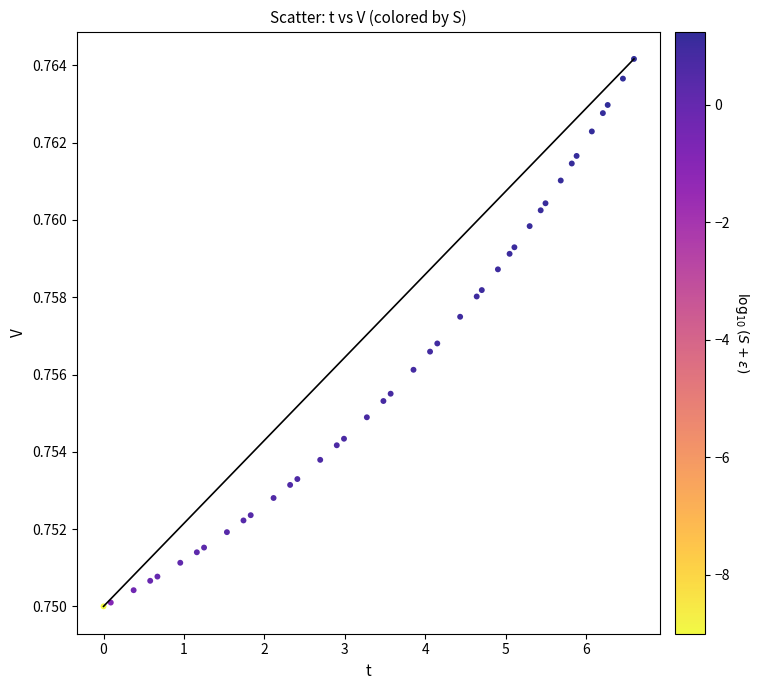

What is the range of X values (max minus min)?

6.6